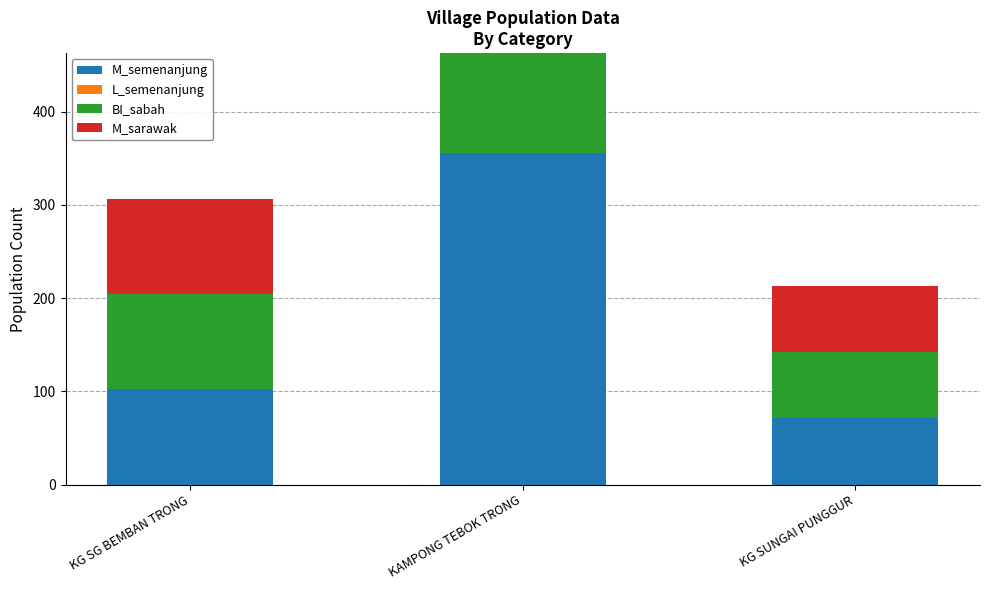

Reading right to left, list all the values displayed in this chart.

M_semenanjung: KG SUNGAI PUNGGUR=71	KAMPONG TEBOK TRONG=356	KG SG BEMBAN TRONG=102
L_semenanjung: KG SUNGAI PUNGGUR=0	KAMPONG TEBOK TRONG=0	KG SG BEMBAN TRONG=0
BI_sabah: KG SUNGAI PUNGGUR=71	KAMPONG TEBOK TRONG=356	KG SG BEMBAN TRONG=102
M_sarawak: KG SUNGAI PUNGGUR=71	KAMPONG TEBOK TRONG=356	KG SG BEMBAN TRONG=102